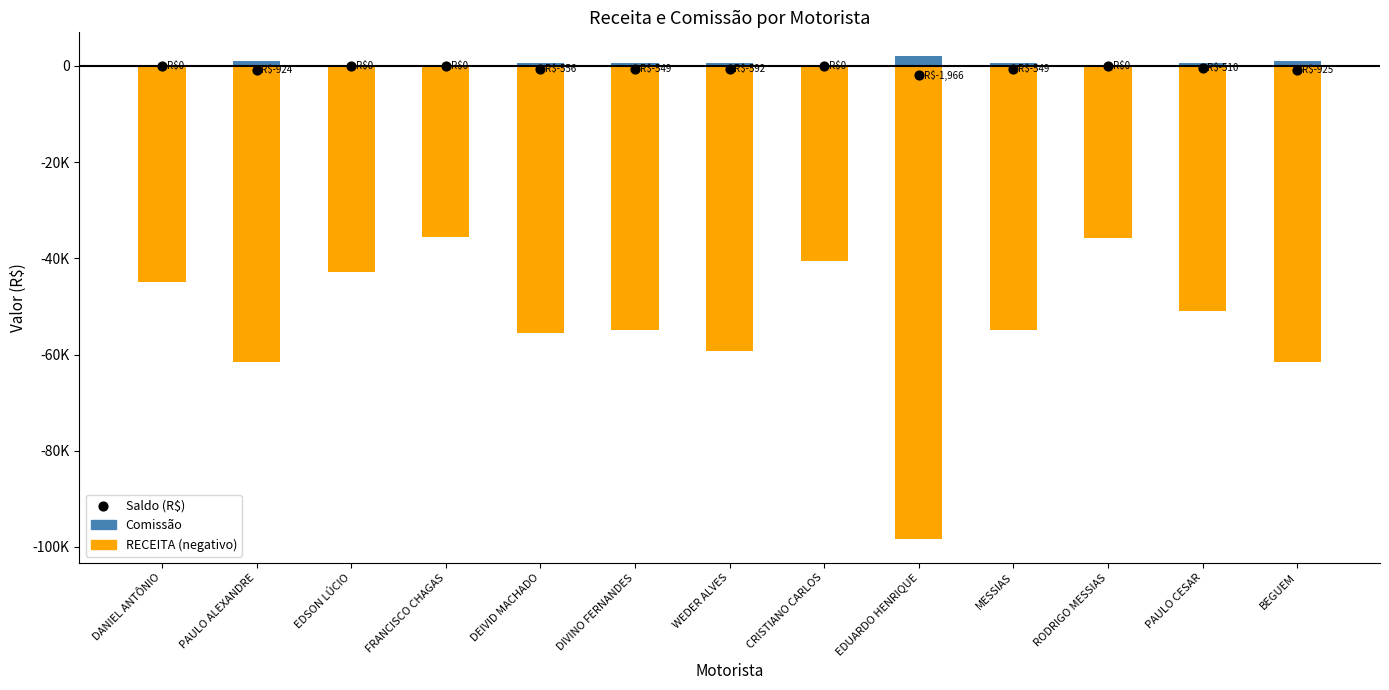

Which series has the largest Y range (max minus min)?

RECEITA (negativo)